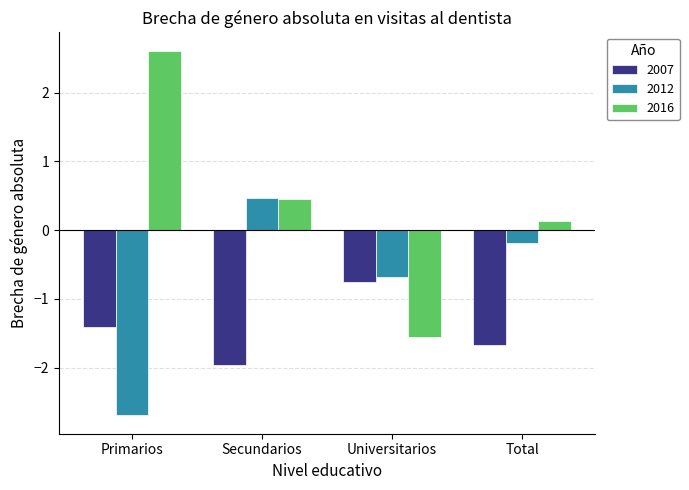

What is the label of the 4th bar from the left?

Total